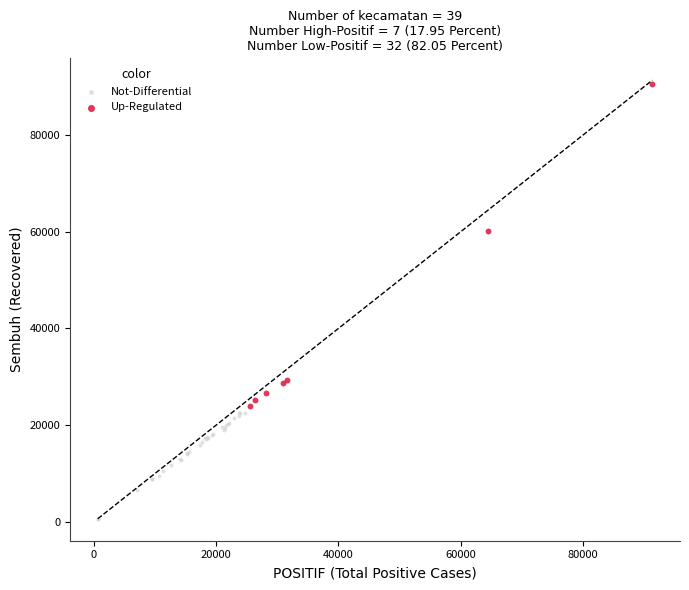

Which series contains the lowest Y value?

Not-Differential